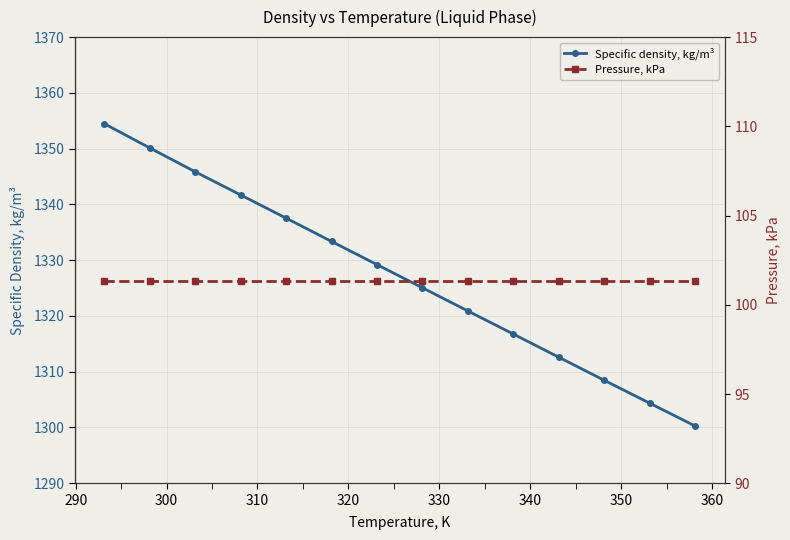

True or false: Specific density, kg/m³ has more than 1 points higher than both neighbors.

False